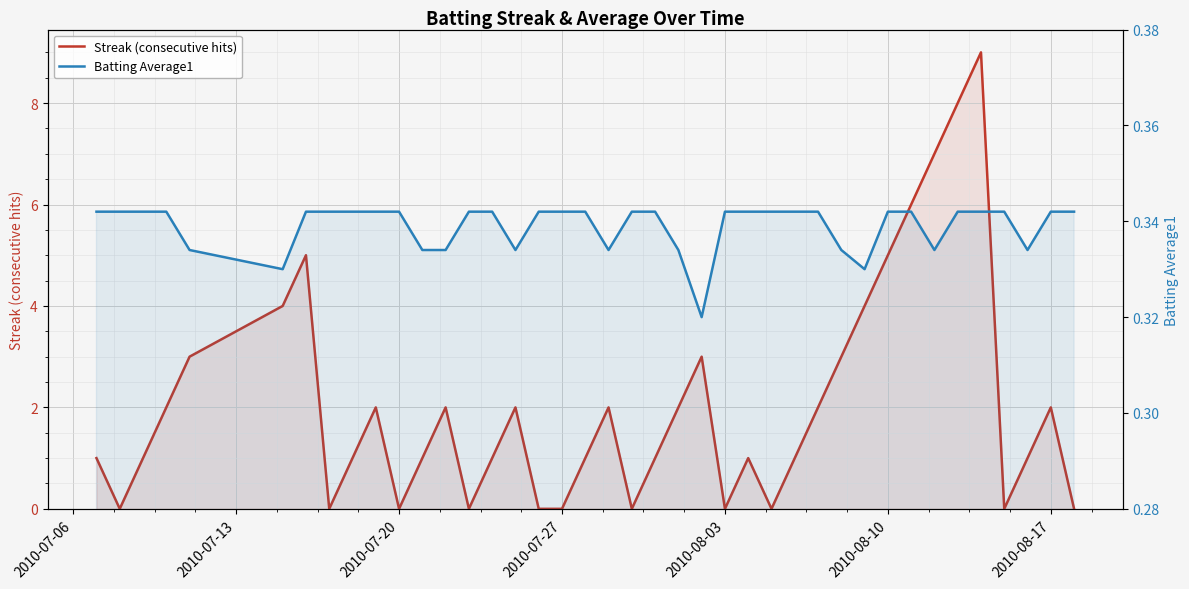

Which series has the largest total across all categories?

Streak (consecutive hits)